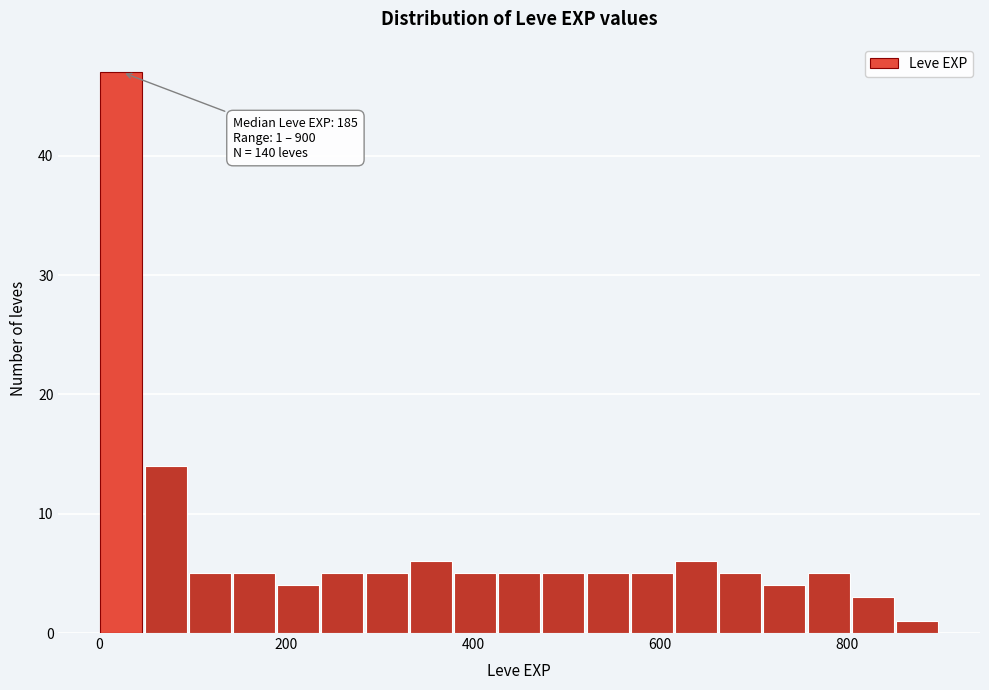

Read against the x-axis, roughly where is the centre of the tallest bar?

20